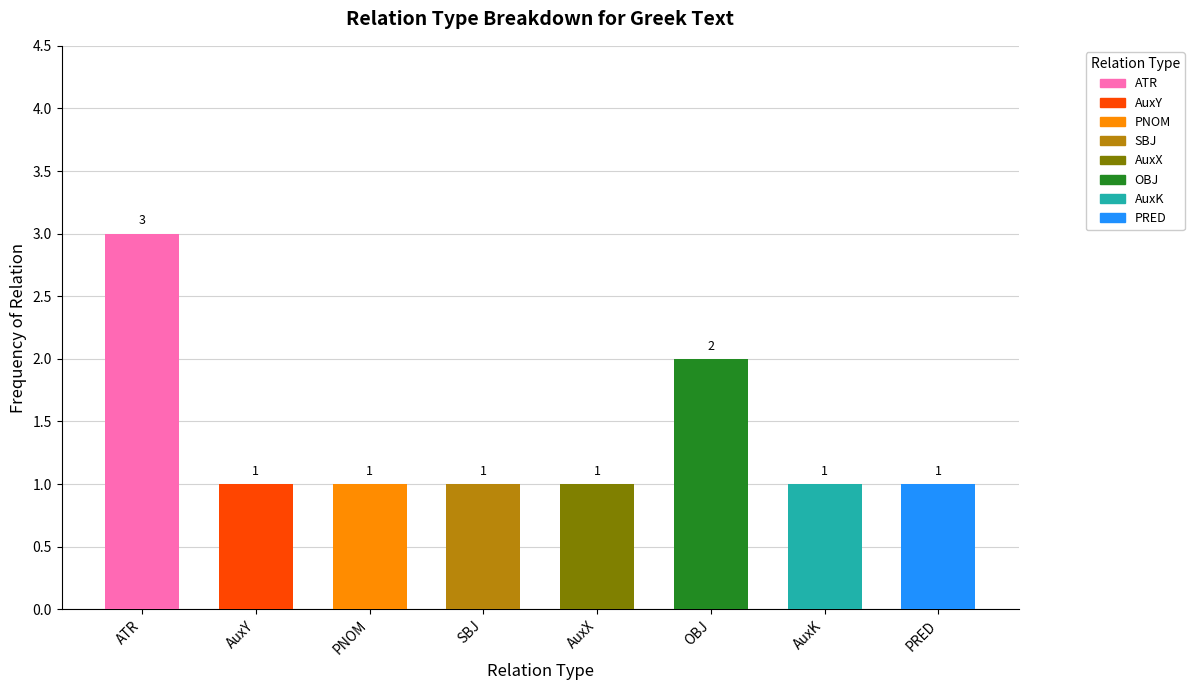

What is the value of the 7th bar from the left?

1